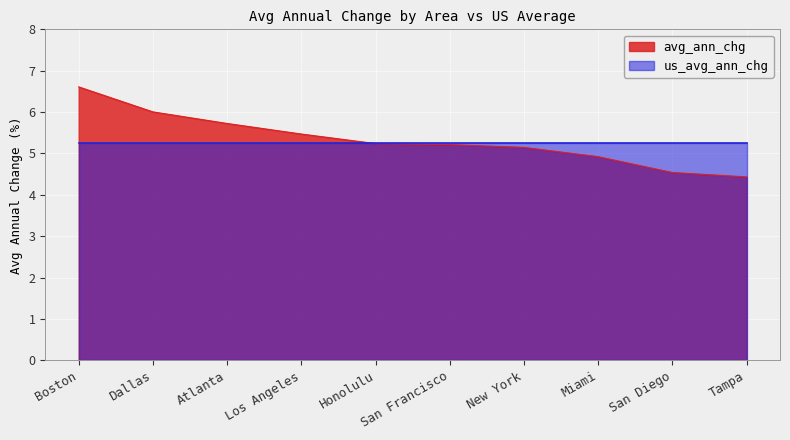

What is the label of the 9th point from the right?

Dallas